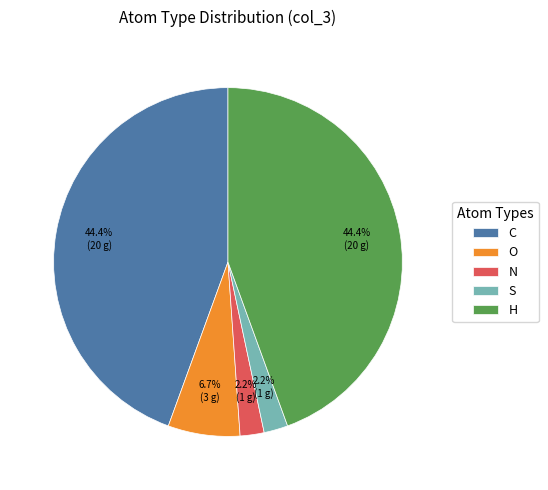

How many segments does this pie chart have?

5